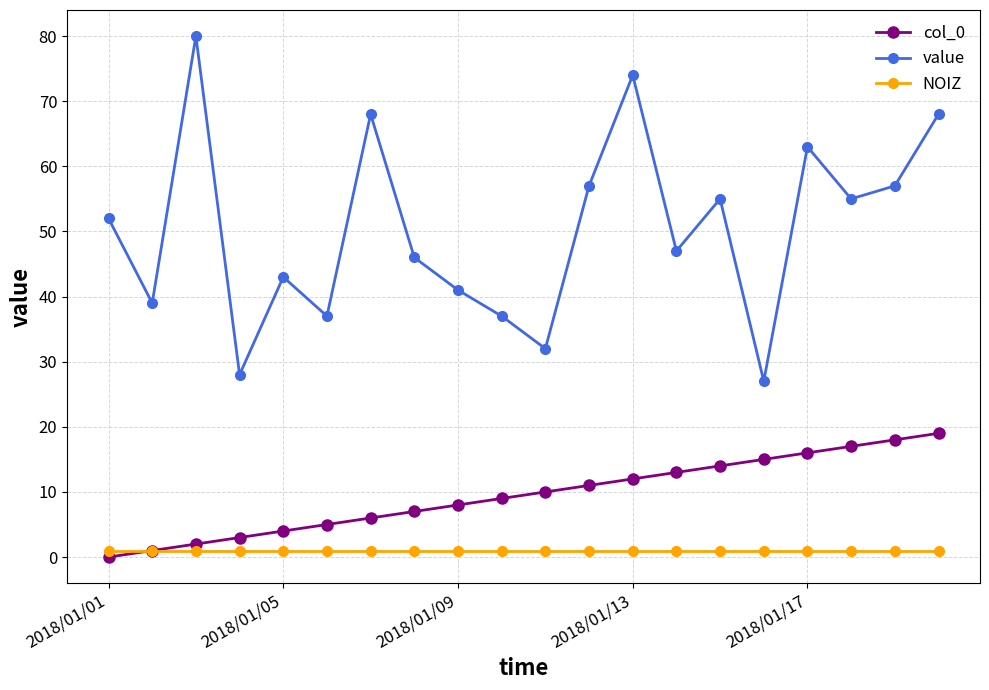

What is the difference between the maximum and minimum values in the value series?

53